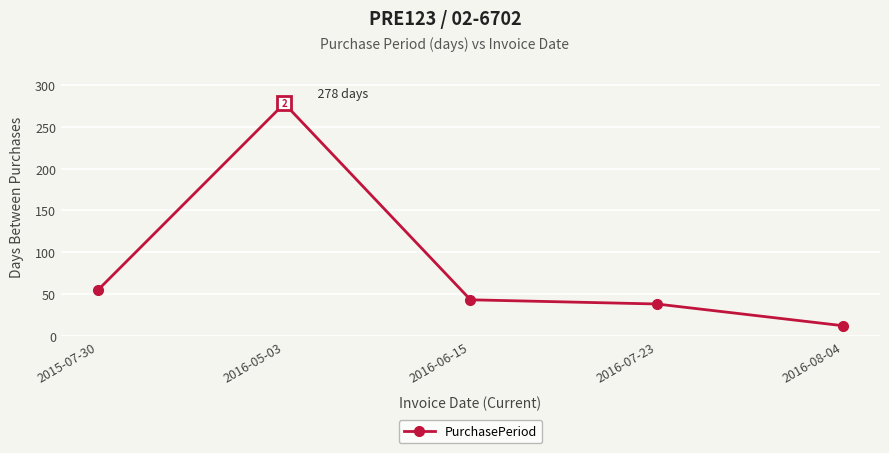

What is the label of the 4th point from the left?

2016-07-23